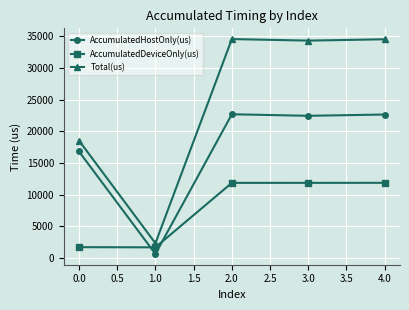

Which series has the largest total across all categories?

Total(us)